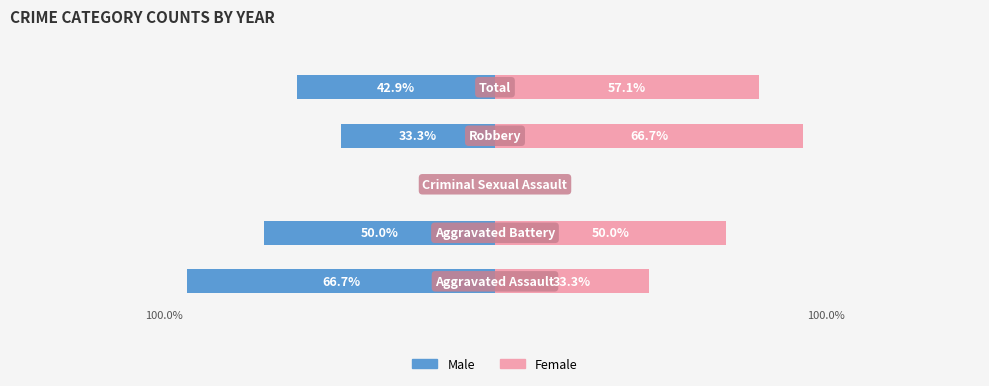

Is it true that Female equals 26.0 at −25?

False